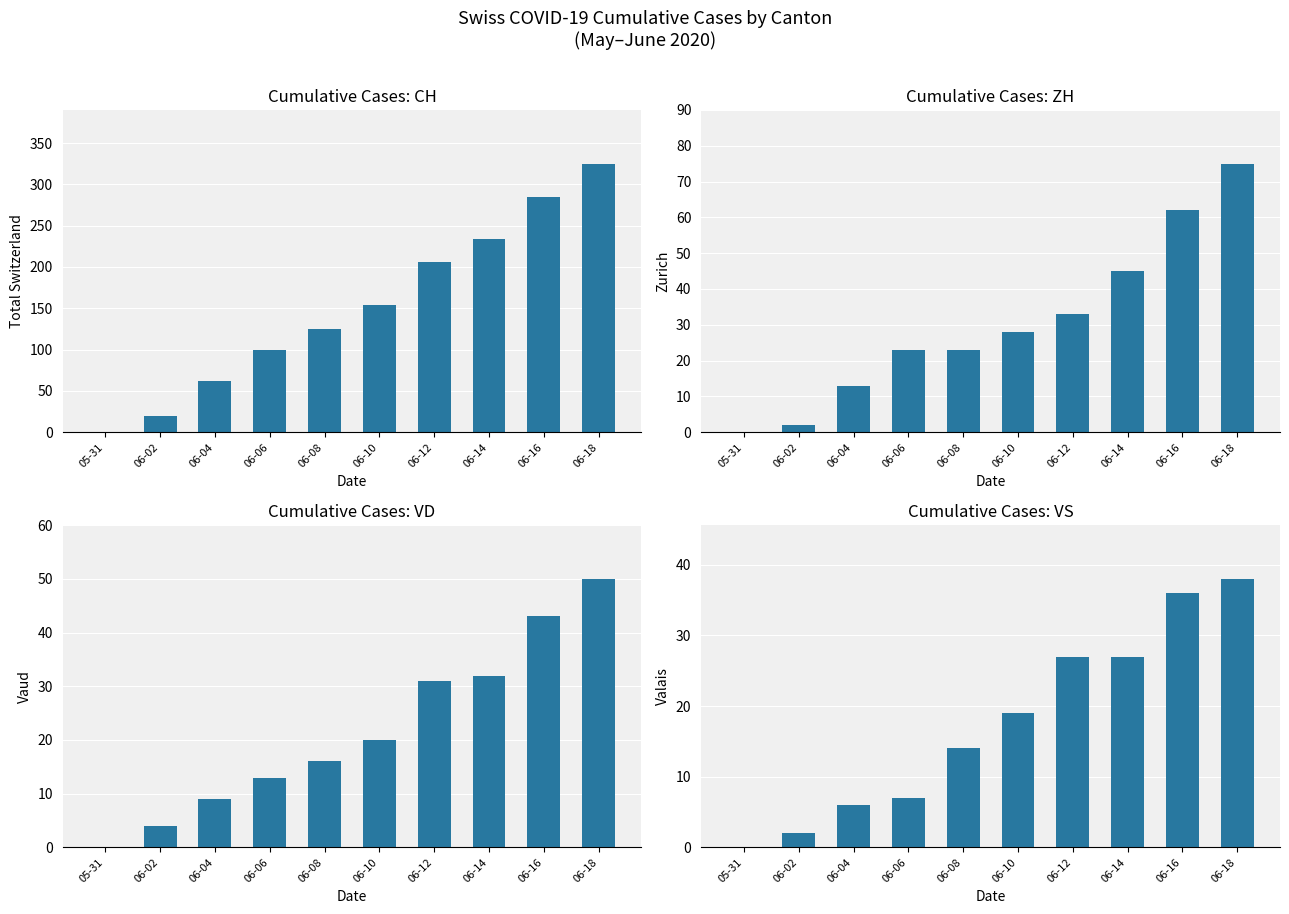

List the series in order of their peak value, lowest first.

VS, VD, ZH, CH